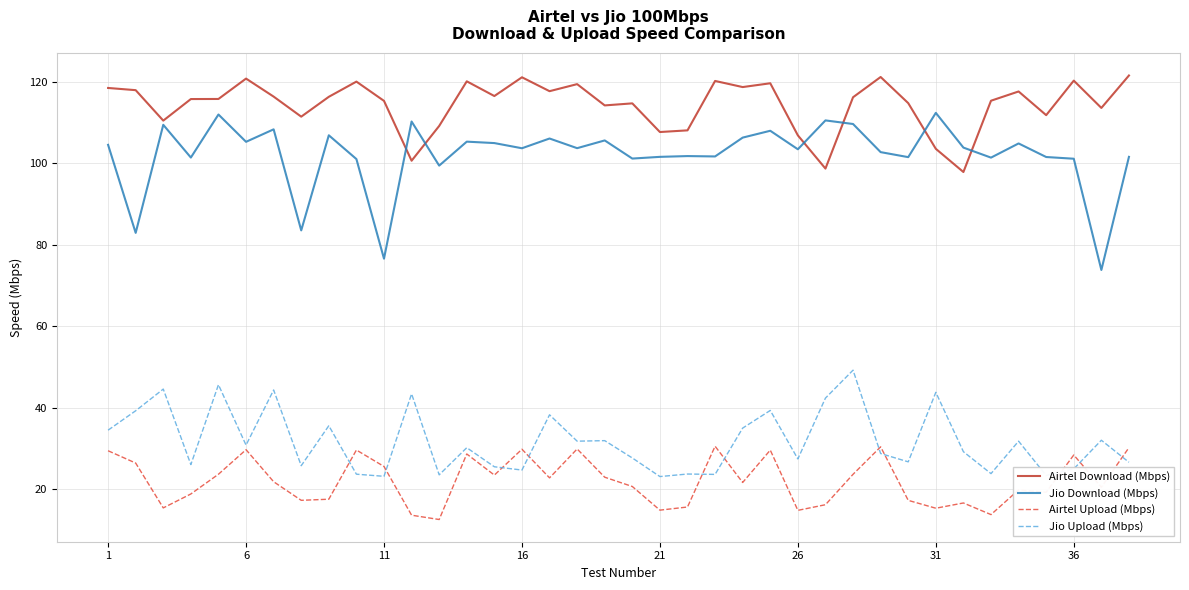

What is the maximum value shown in the chart?

121.5